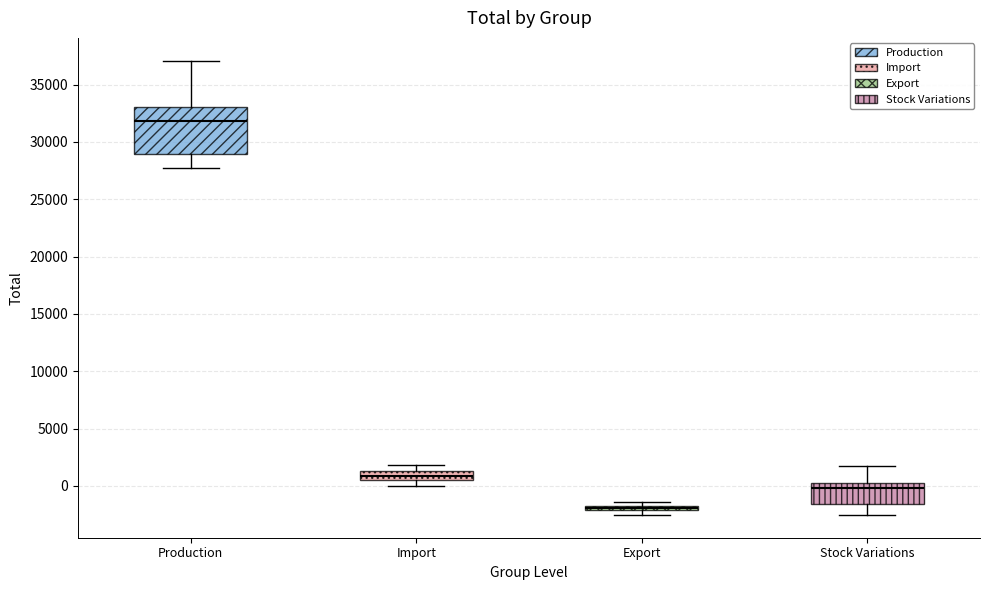

Where does the lower whisker of the box for Production end on the y-axis? The values are not printed on the chart, so give them approximately, as read against the axis.

27500